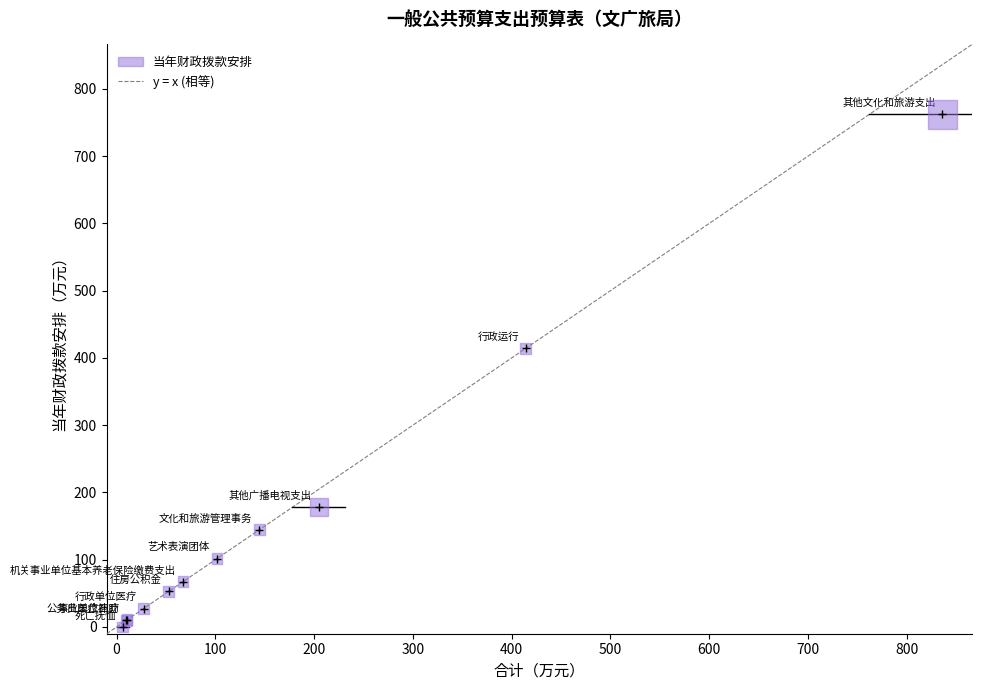

What Y value in the scatter plot is closest to 381?

414.1